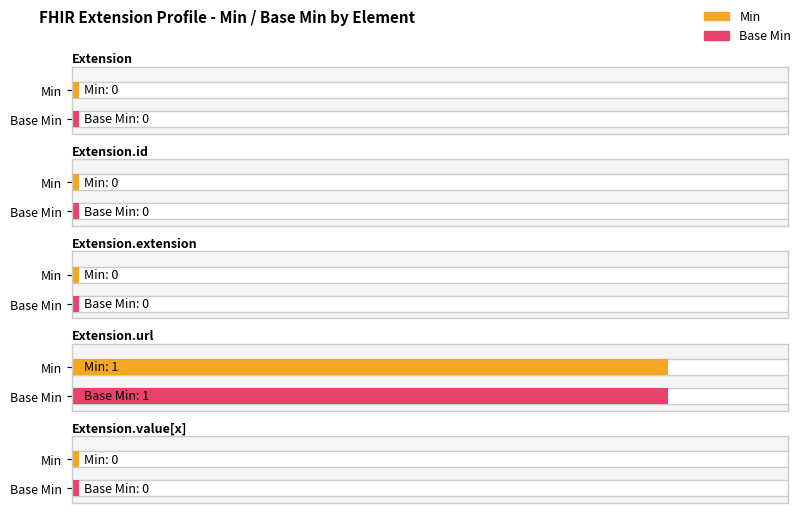

How many bars are there in total?

10